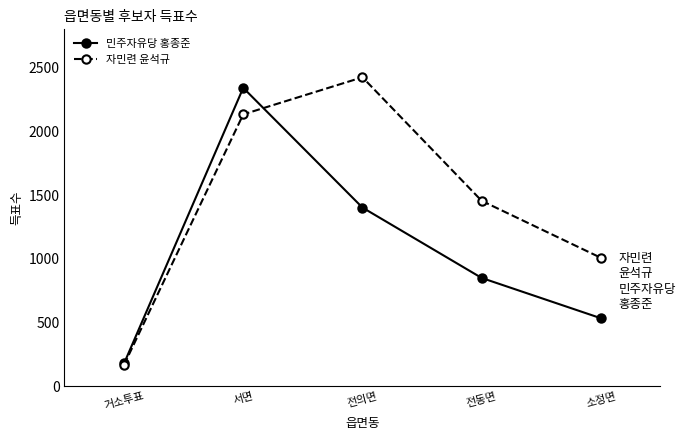

What is the lowest value of the 자민련 윤석규 series?

168